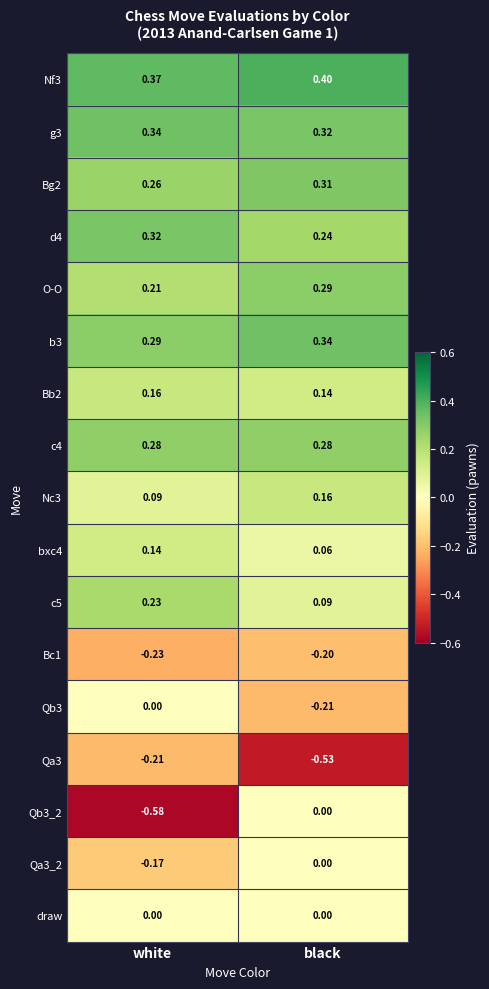

Which label corresponds to the smallest value in the chart?

white